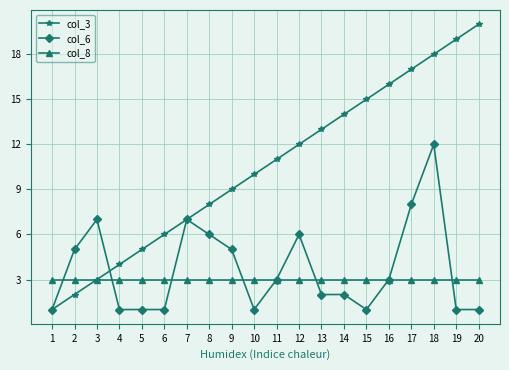

True or false: col_6 has more than 2 points higher than both neighbors.

True